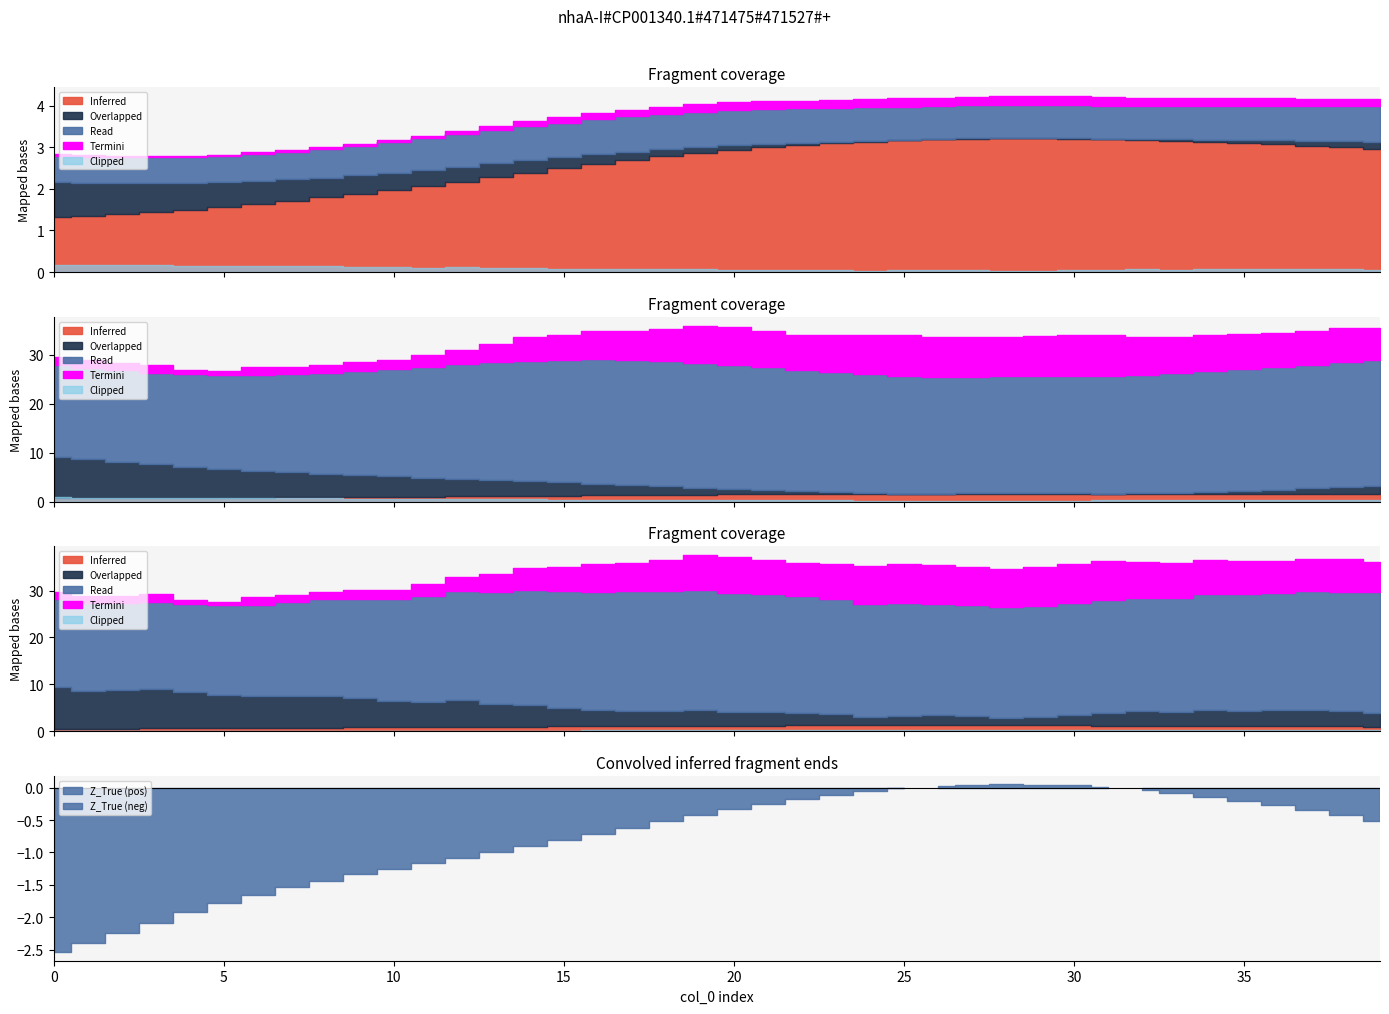

List the labels in order of X_Pred value, smallest first.

25, 24, 23, 27, 26, 28, 29, 22, 30, 20, 21, 31, 19, 32, 18, 33, 17, 34, 35, 36, 16, 37, 15, 38, 39, 14, 13, 12, 11, 10, 9, 8, 7, 6, 5, 4, 3, 2, 1, 0